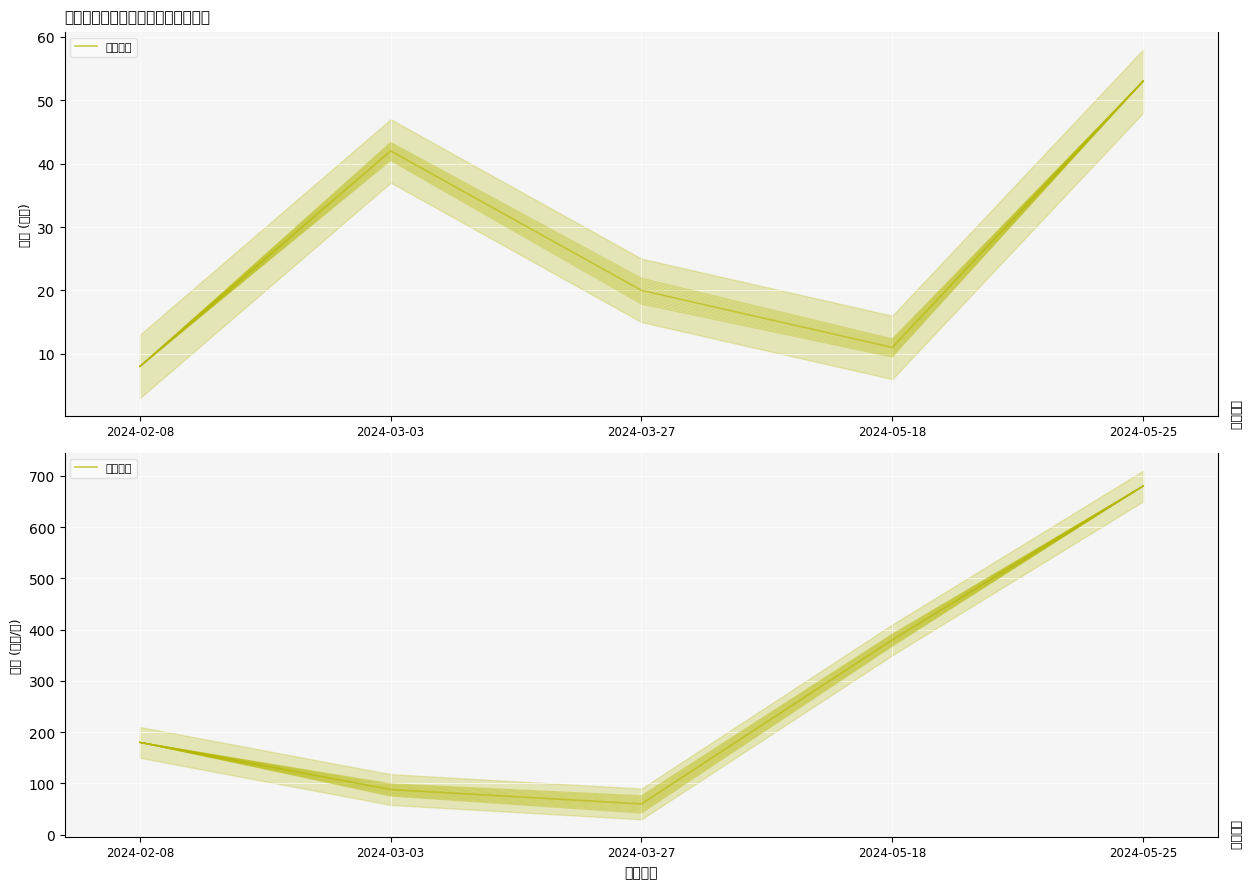

What is the total value across all series at 2024-02-08?

188